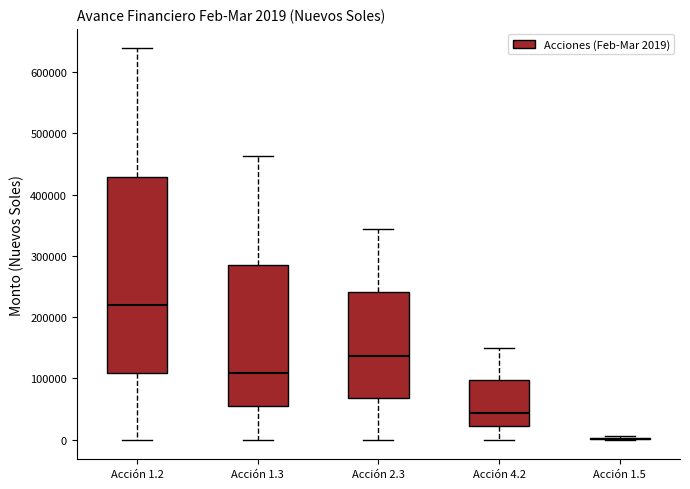

Which box is the tallest, from its lower edge to its upper edge?

Acción 1.2